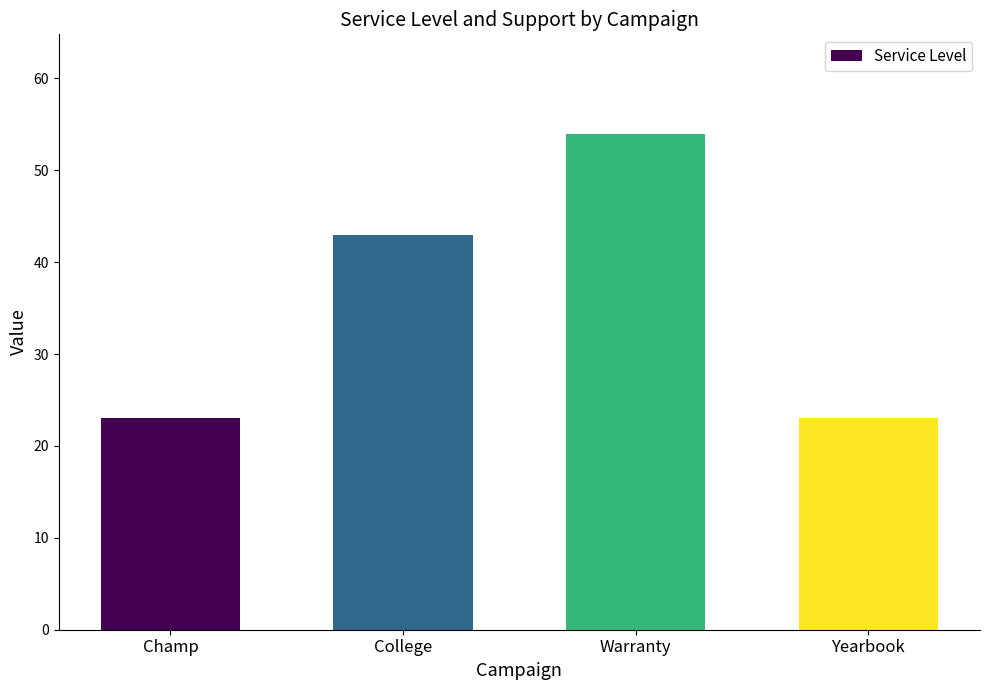

At which label is the value closest to 38?

College